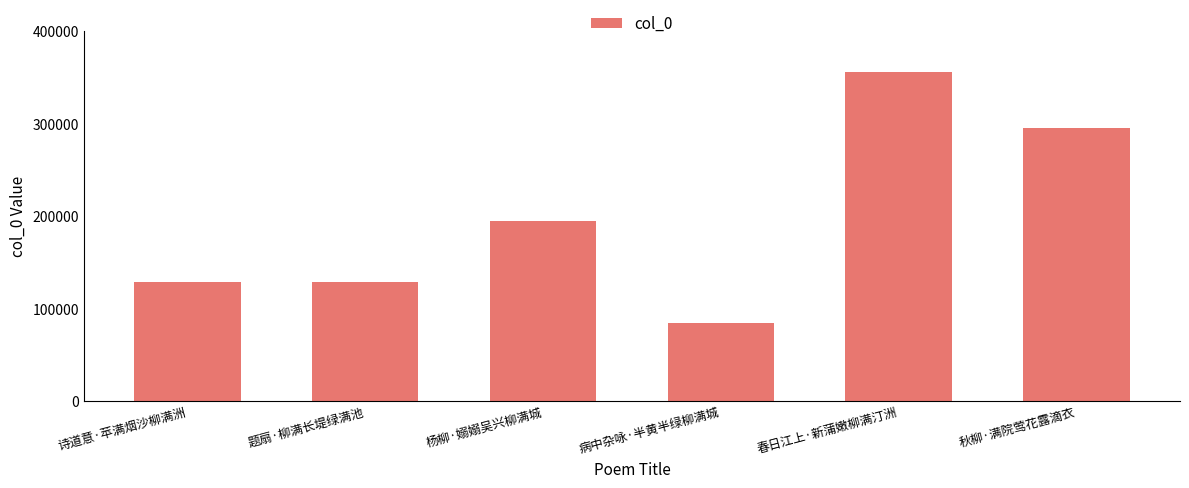

What is the change in value from 病中杂咏·半黄半绿柳满城 to 秋柳·满院莺花露滴衣?

+210799